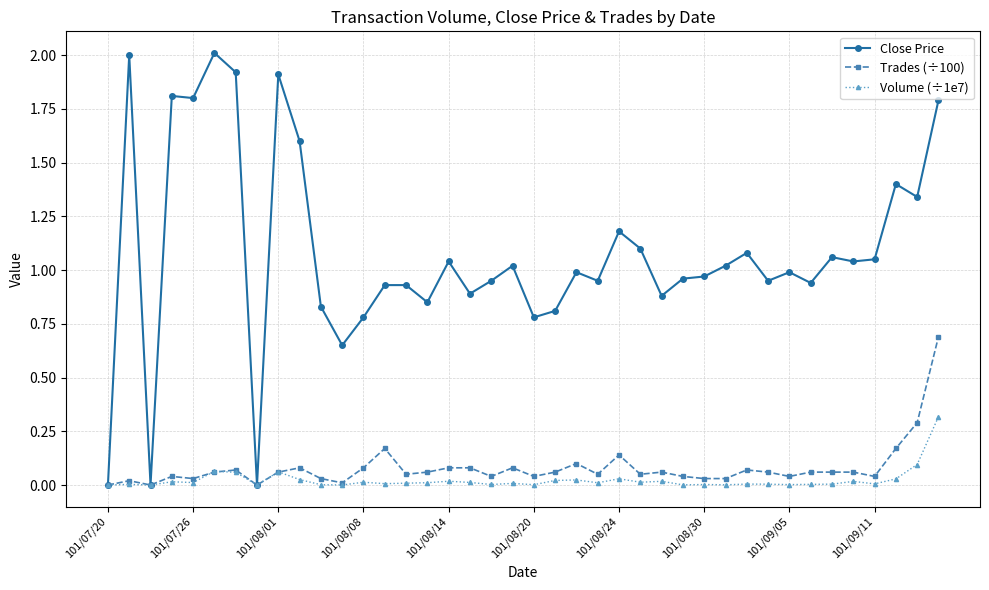

True or false: Volume (÷1e7) has more than 2 interior local peaks.

True